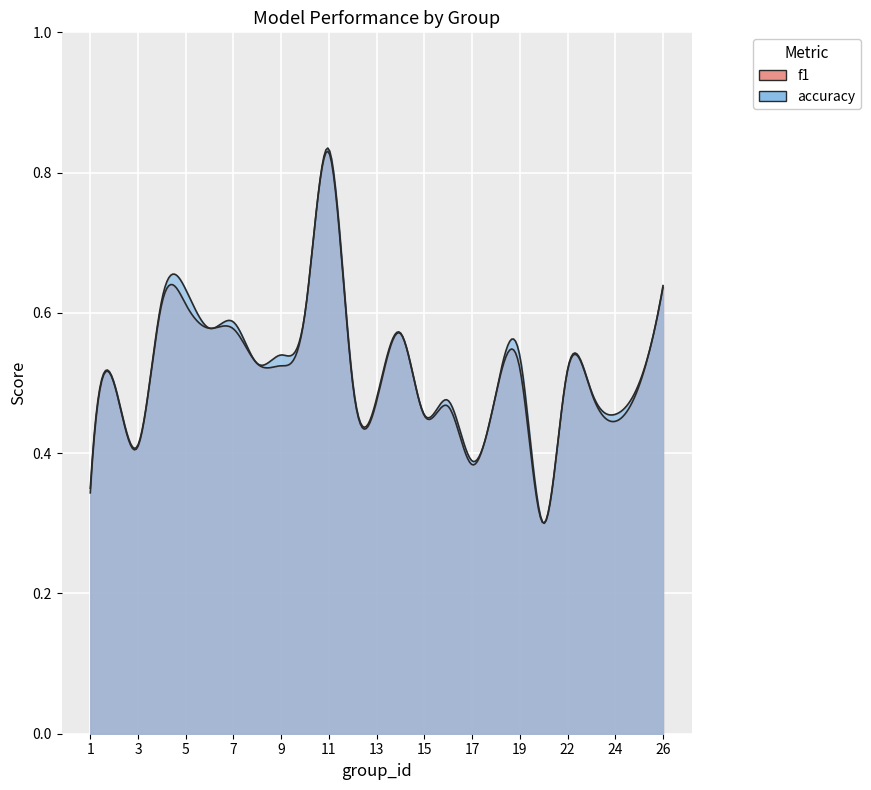

What is the sum of all f1 values?

12.8